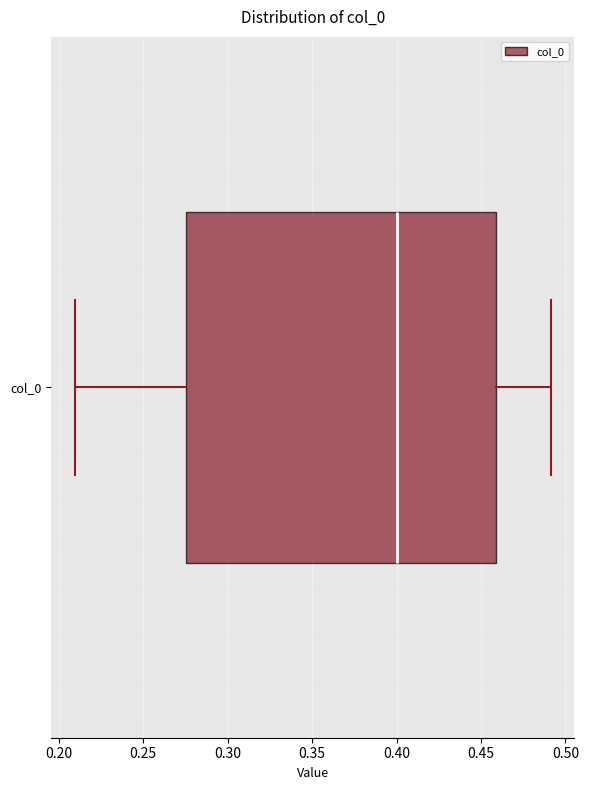

Where does the median line of the box for col_0 sit on the x-axis? The values are not printed on the chart, so give them approximately, as read against the axis.

0.400